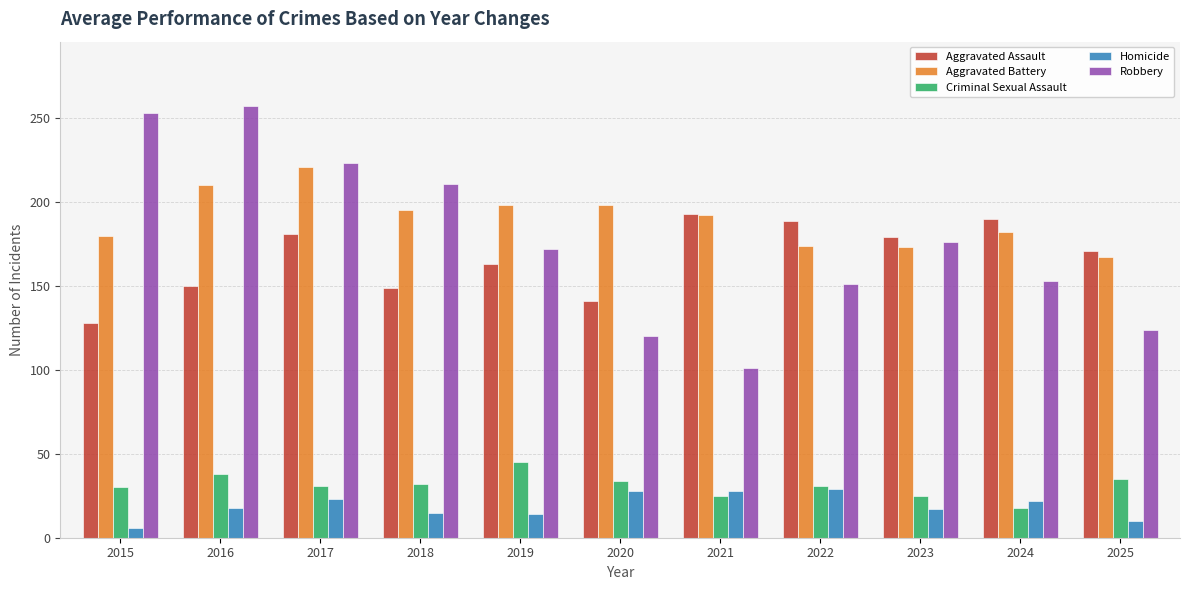

True or false: Robbery has a value of 357 at 2016.

False